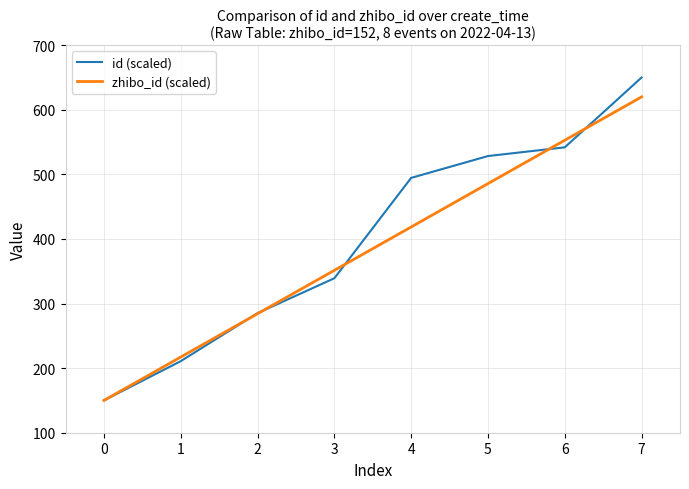

What is the difference between the id (scaled) values at 6 and 1?

331.1